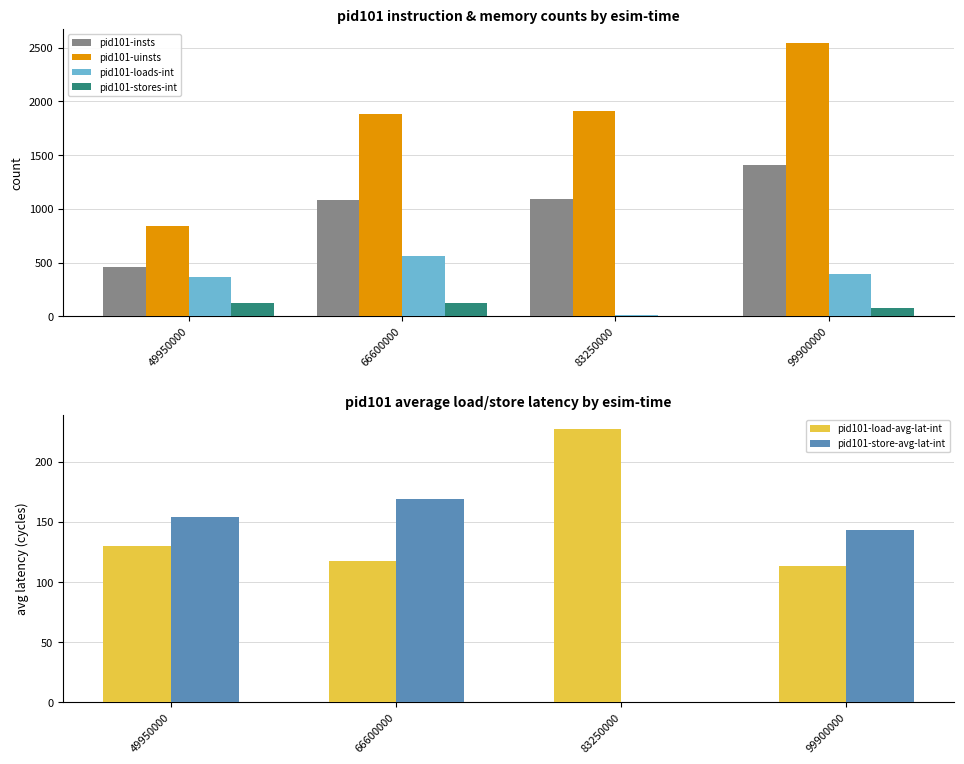

The pid101-loads-int series shows 841.1 at 66600000. True or false?

False